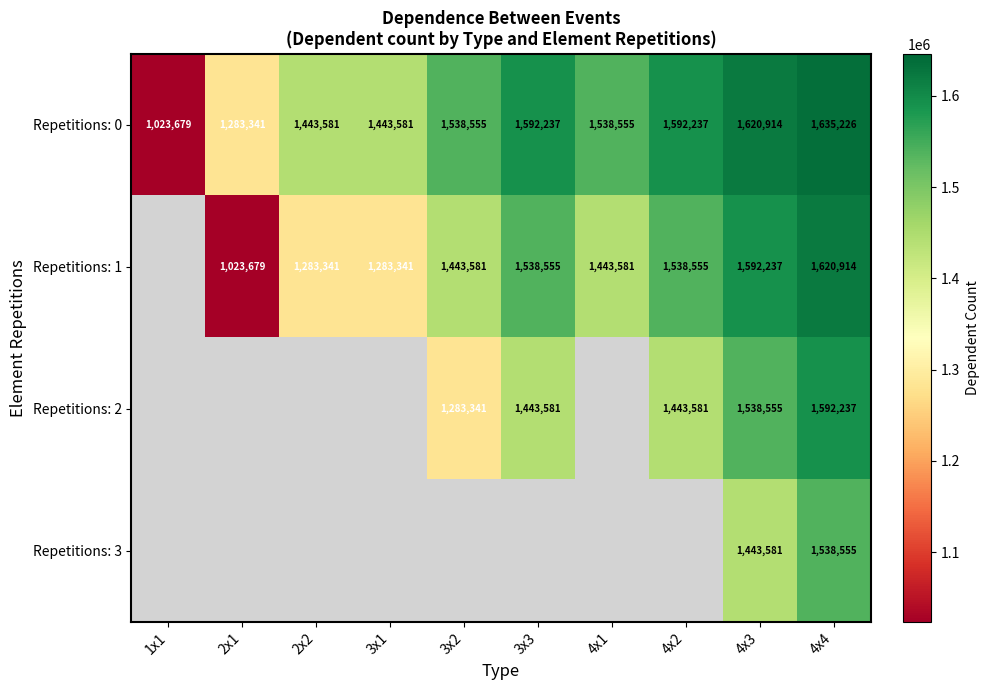

Is the value of Repetitions: 0 at 2x1 greater than the value of Repetitions: 2 at 4x3?

No